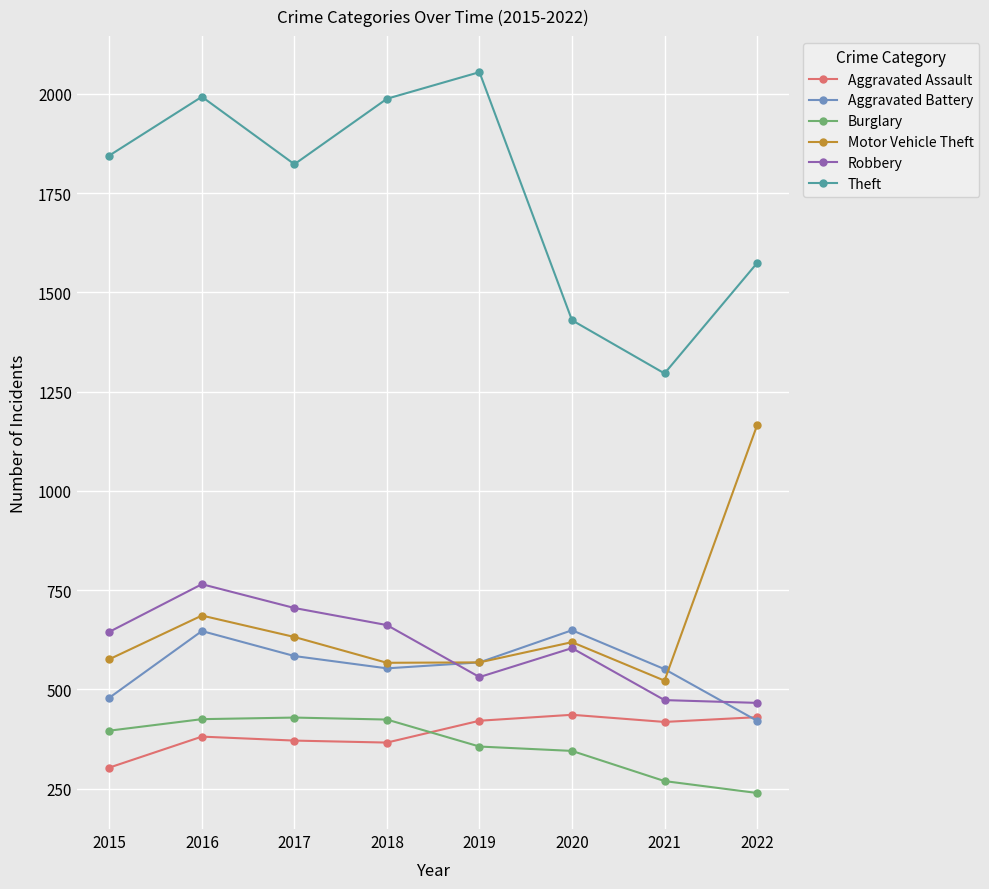

Which series has the largest range (max minus min)?

Theft